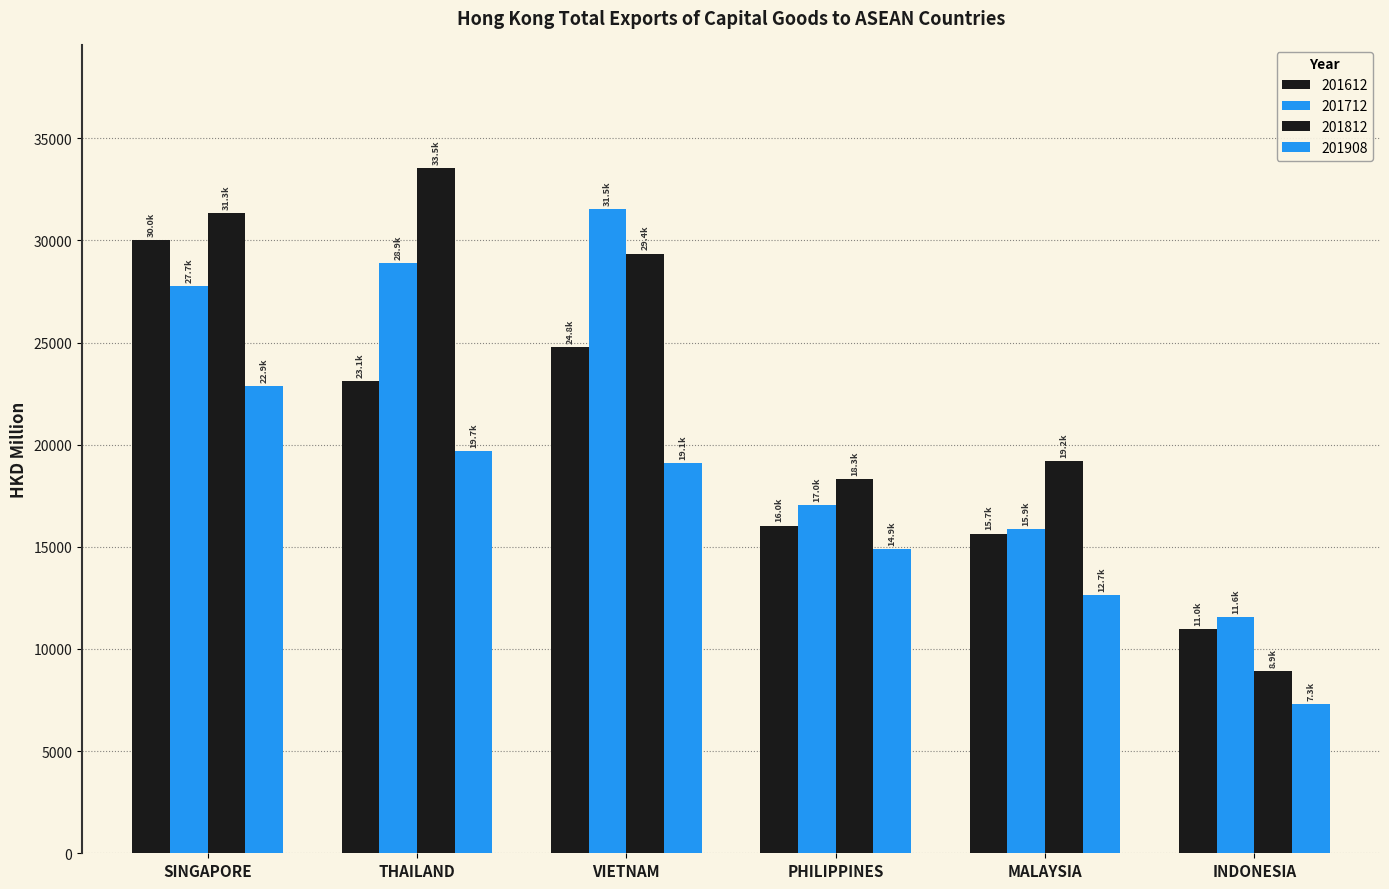

List the series in order of their peak value, highest first.

201812, 201712, 201612, 201908